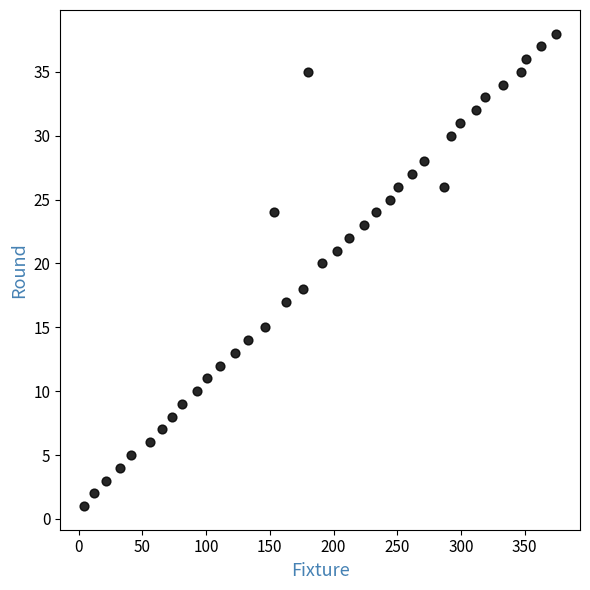

What is the range of X values (max minus min)?

371